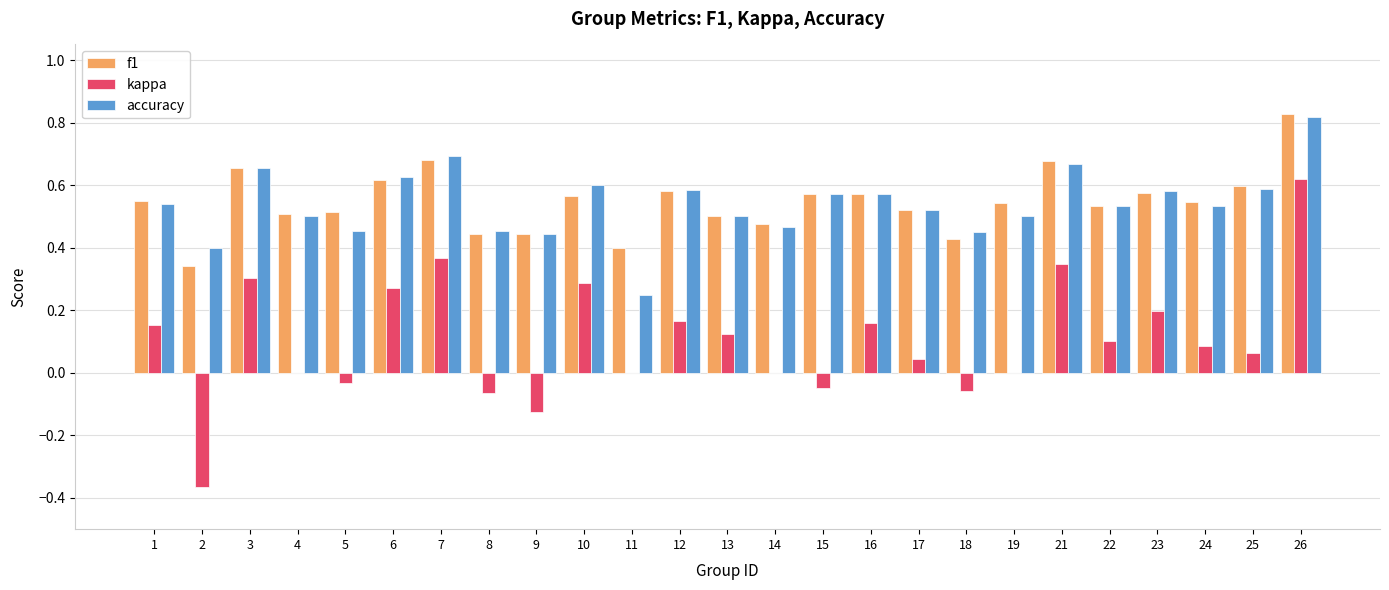

At which category is the sum across all series the highest?

26